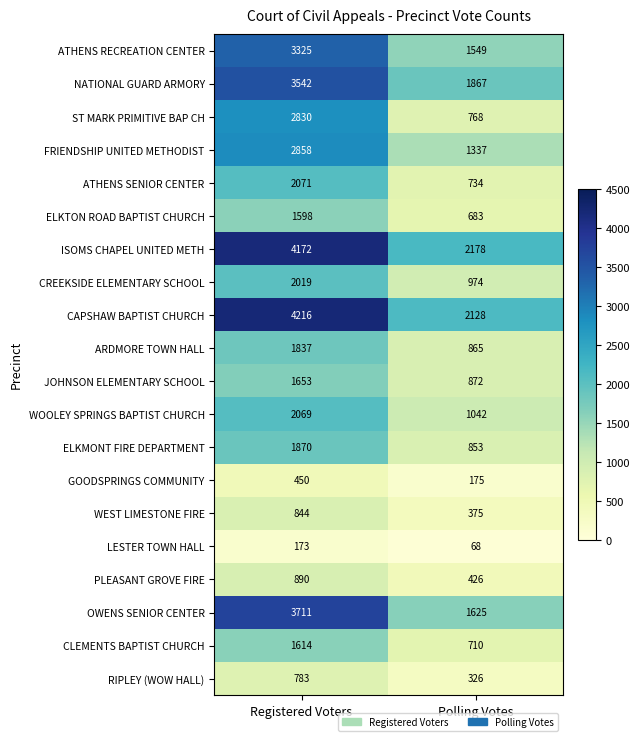

What is the minimum value for ISOMS CHAPEL UNITED METH?

2178